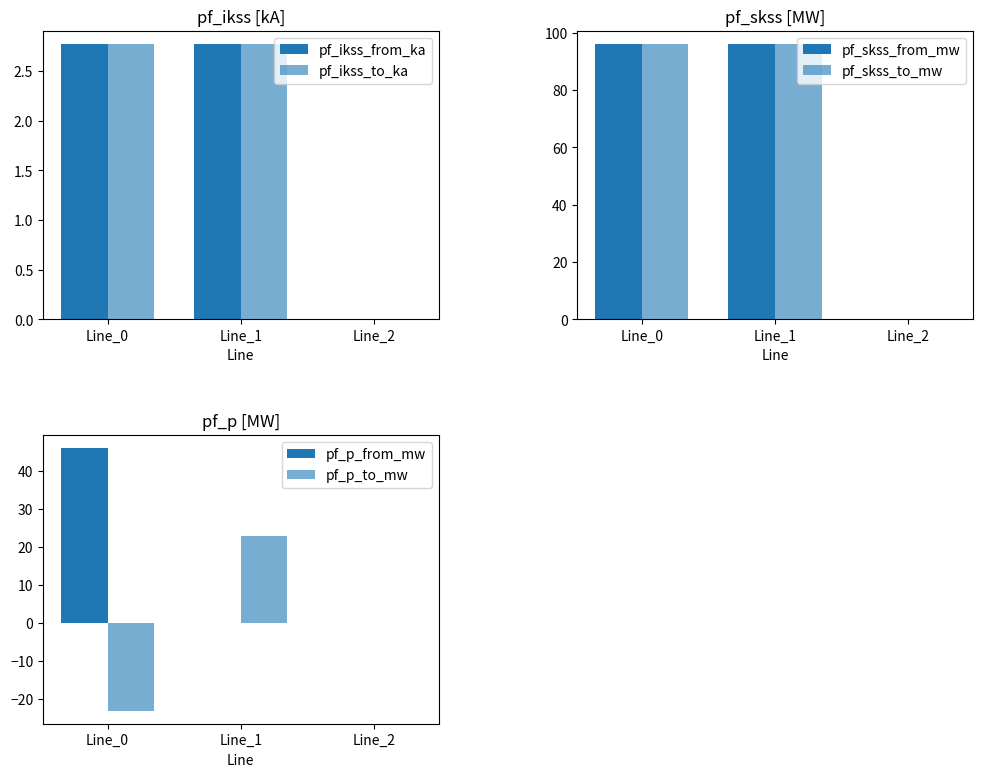

How many data points in pf_ikss_to_ka are above 2?

2